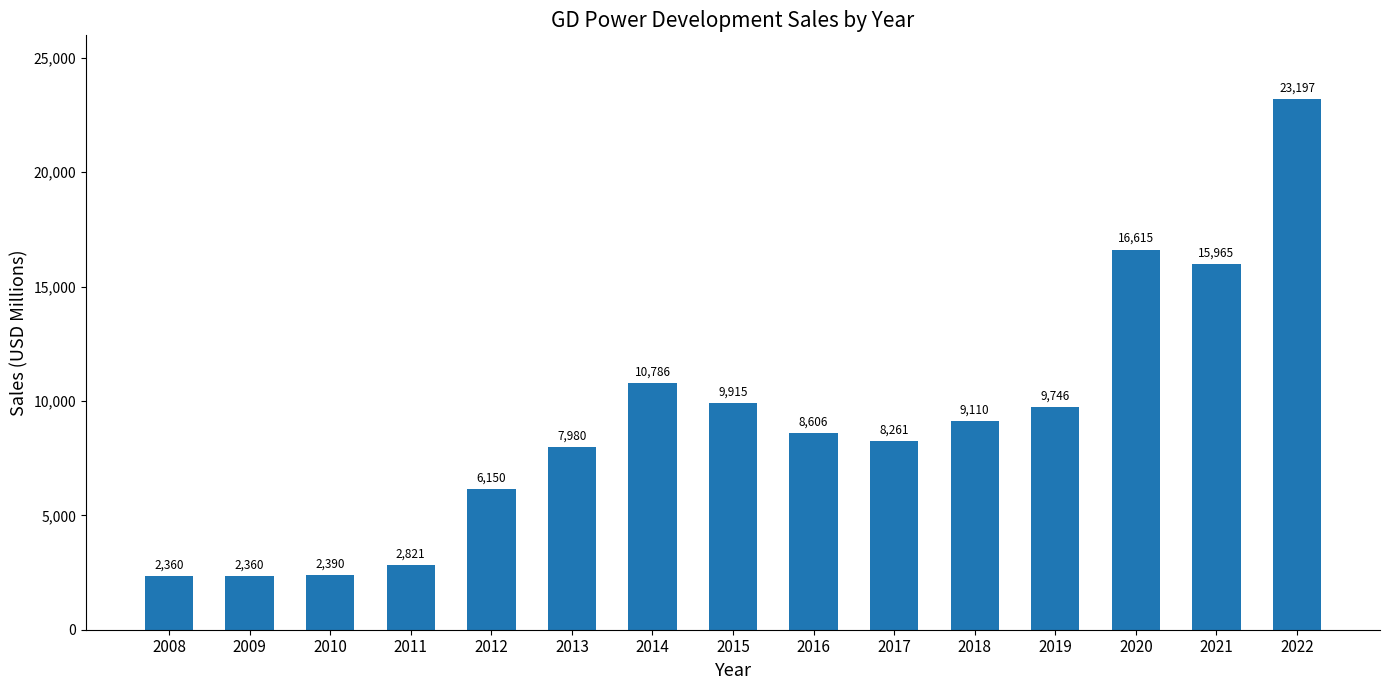

What is the average value?

9084